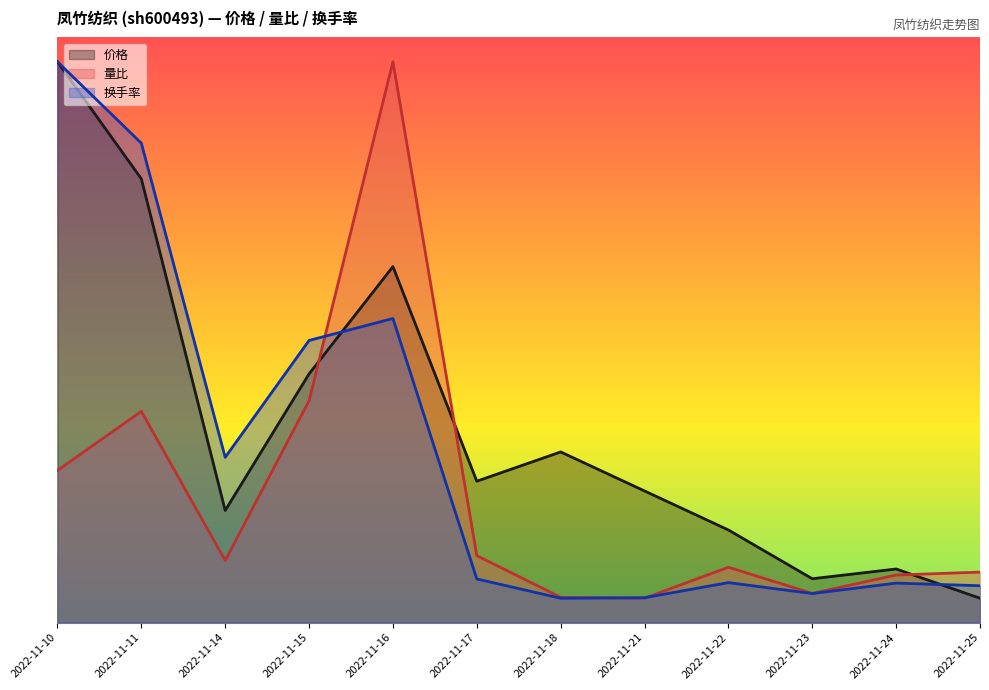

Is it true that 价格 equals 1.4 at 2022-11-15?

False